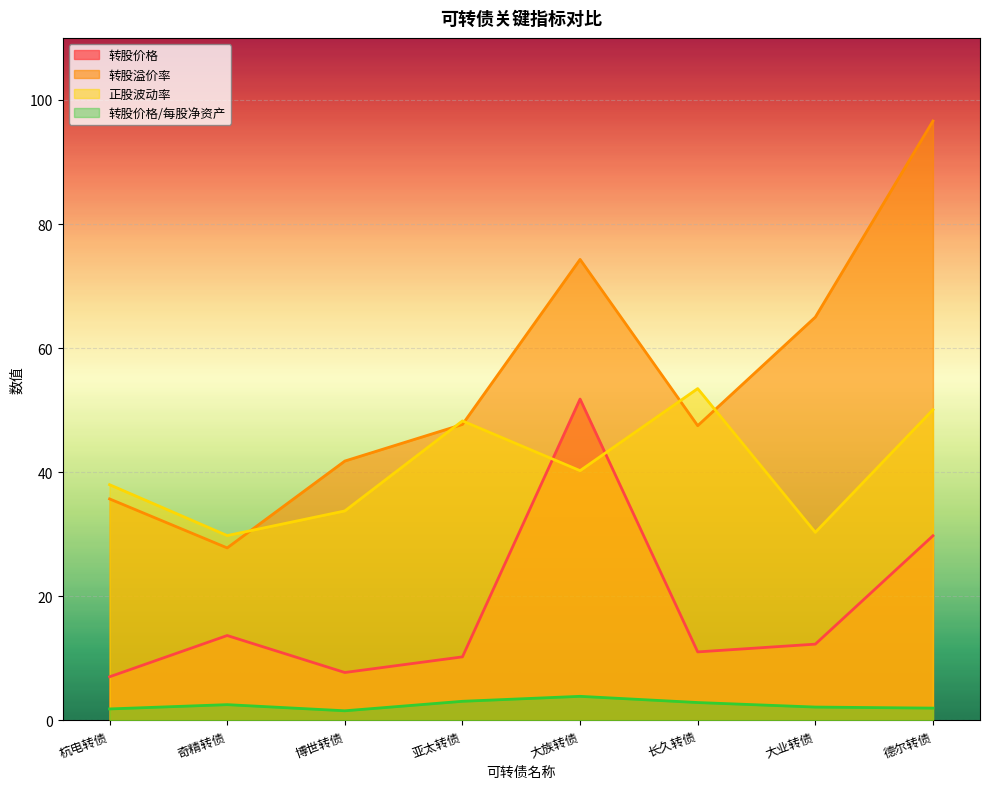

What is the label of the 8th point from the right?

杭电转债